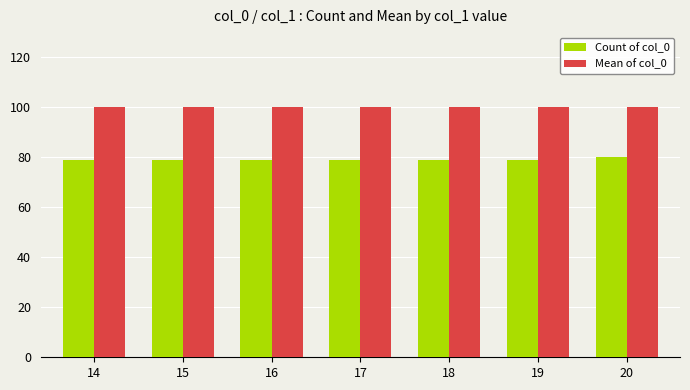

How many data points does each series have?

7